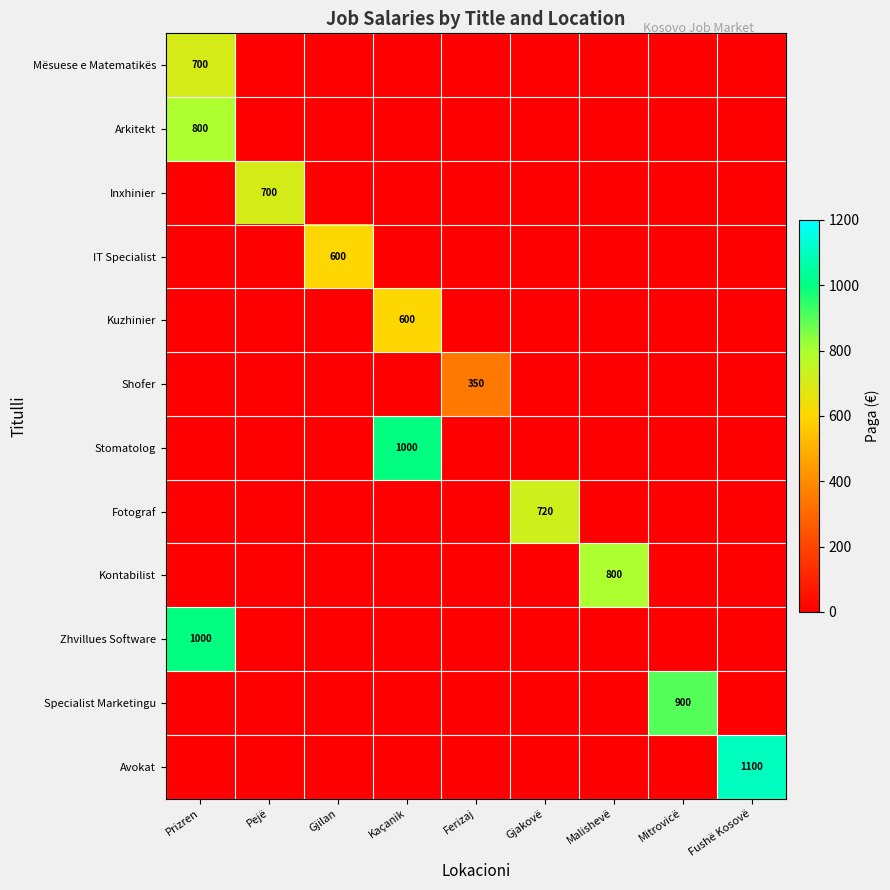

Which series has the widest spread of values?

Avokat